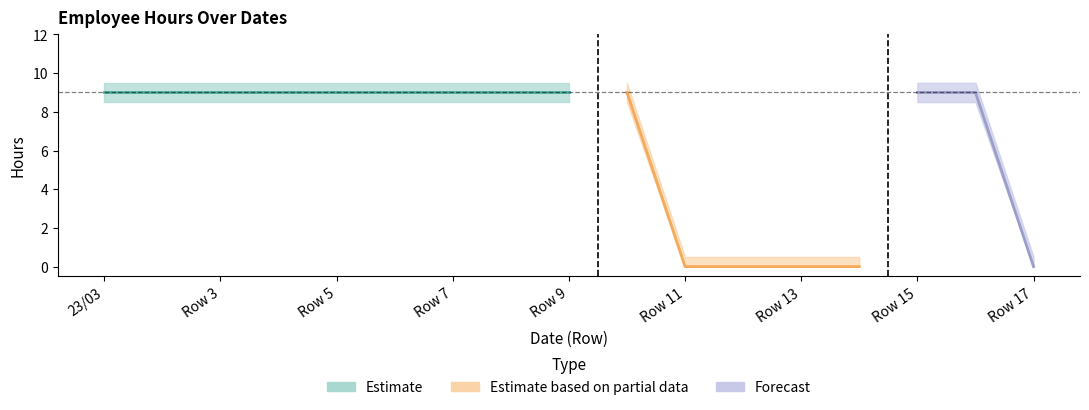

At which label does Hours reach its peak?

23/03